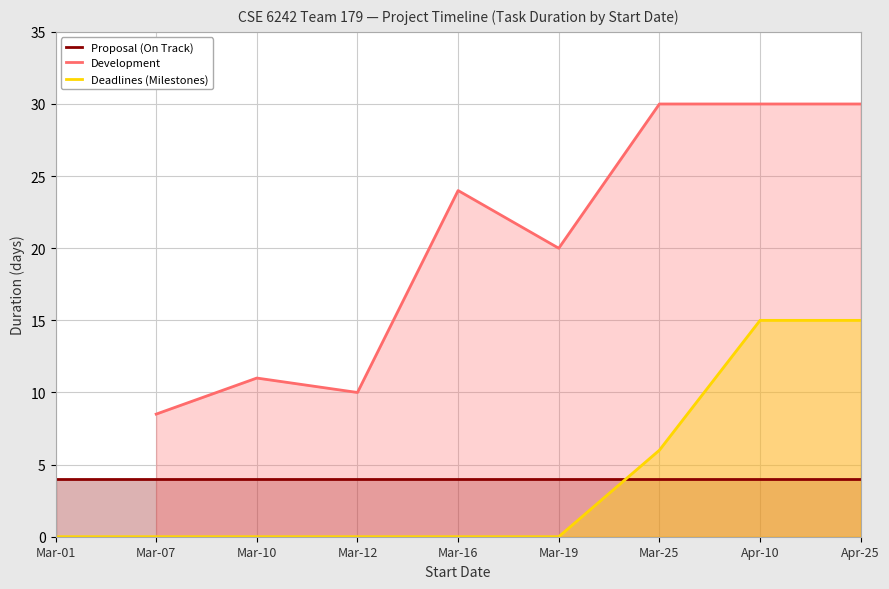

True or false: Development has a value of 45.3 at Apr-25.

False